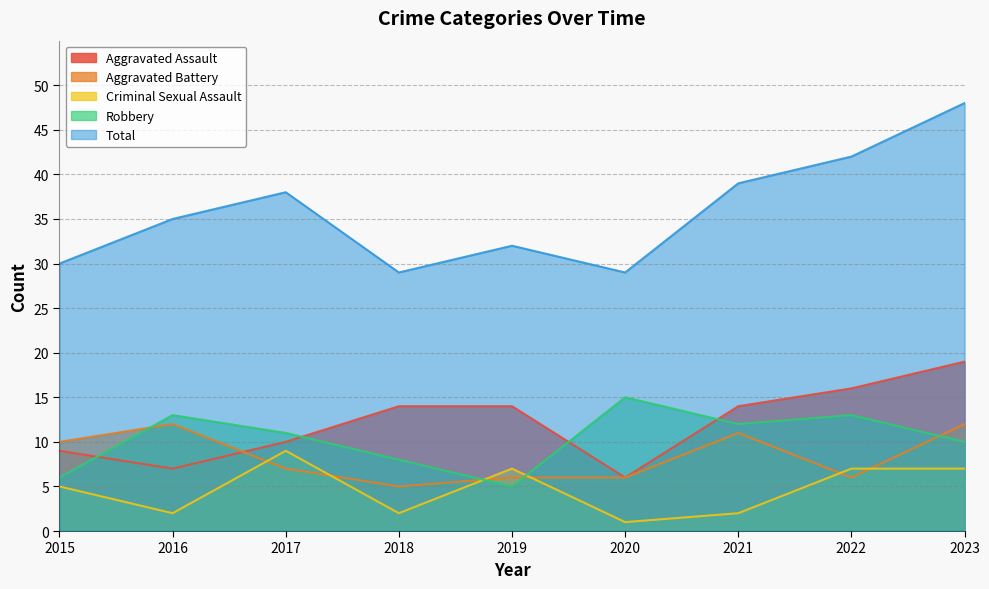

How many data points in Criminal Sexual Assault are above 5?

4